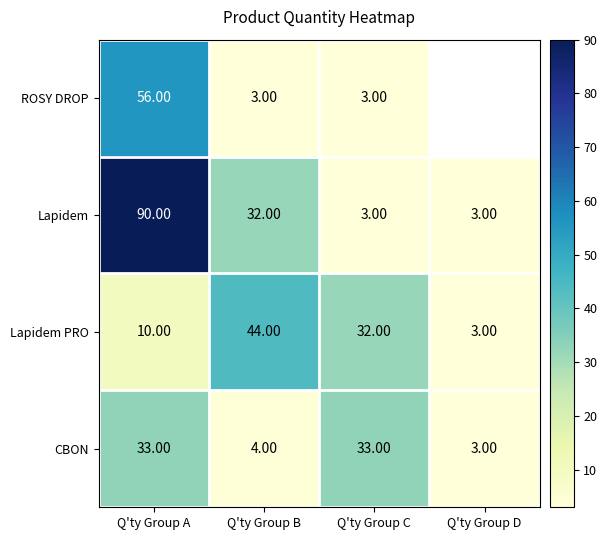

What is the total value across all series at Q'ty Group C?

71